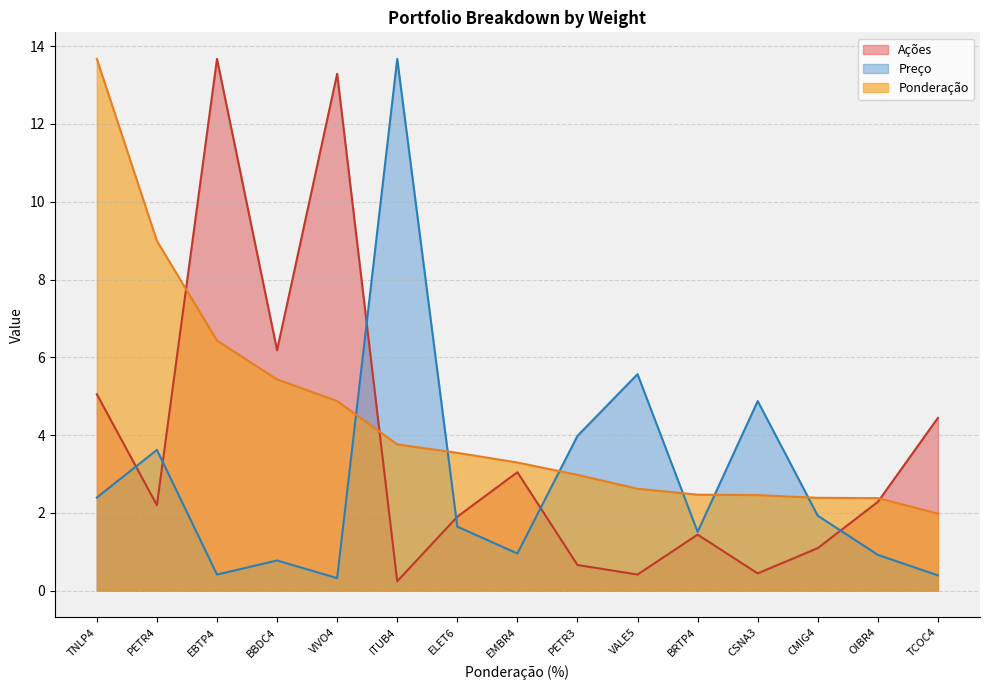

What is the difference between the second highest and second lowest values in the Ponderação series?

6.6